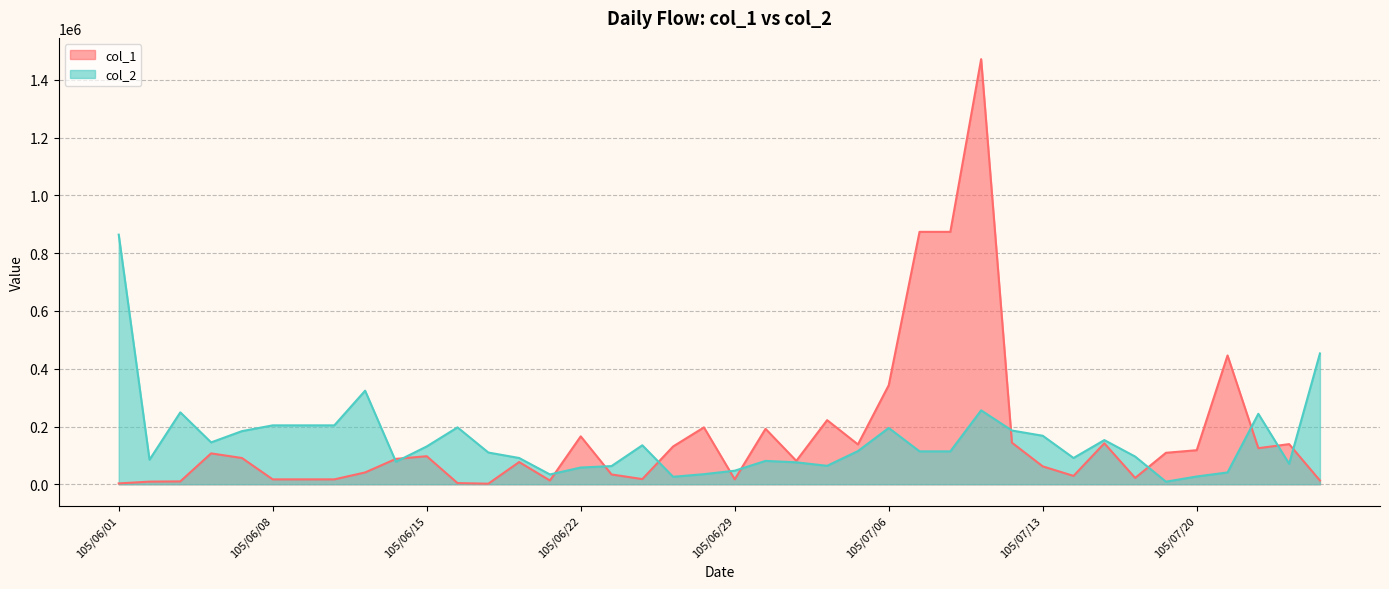

The value at 105/07/19 is 9000. True or false?

True